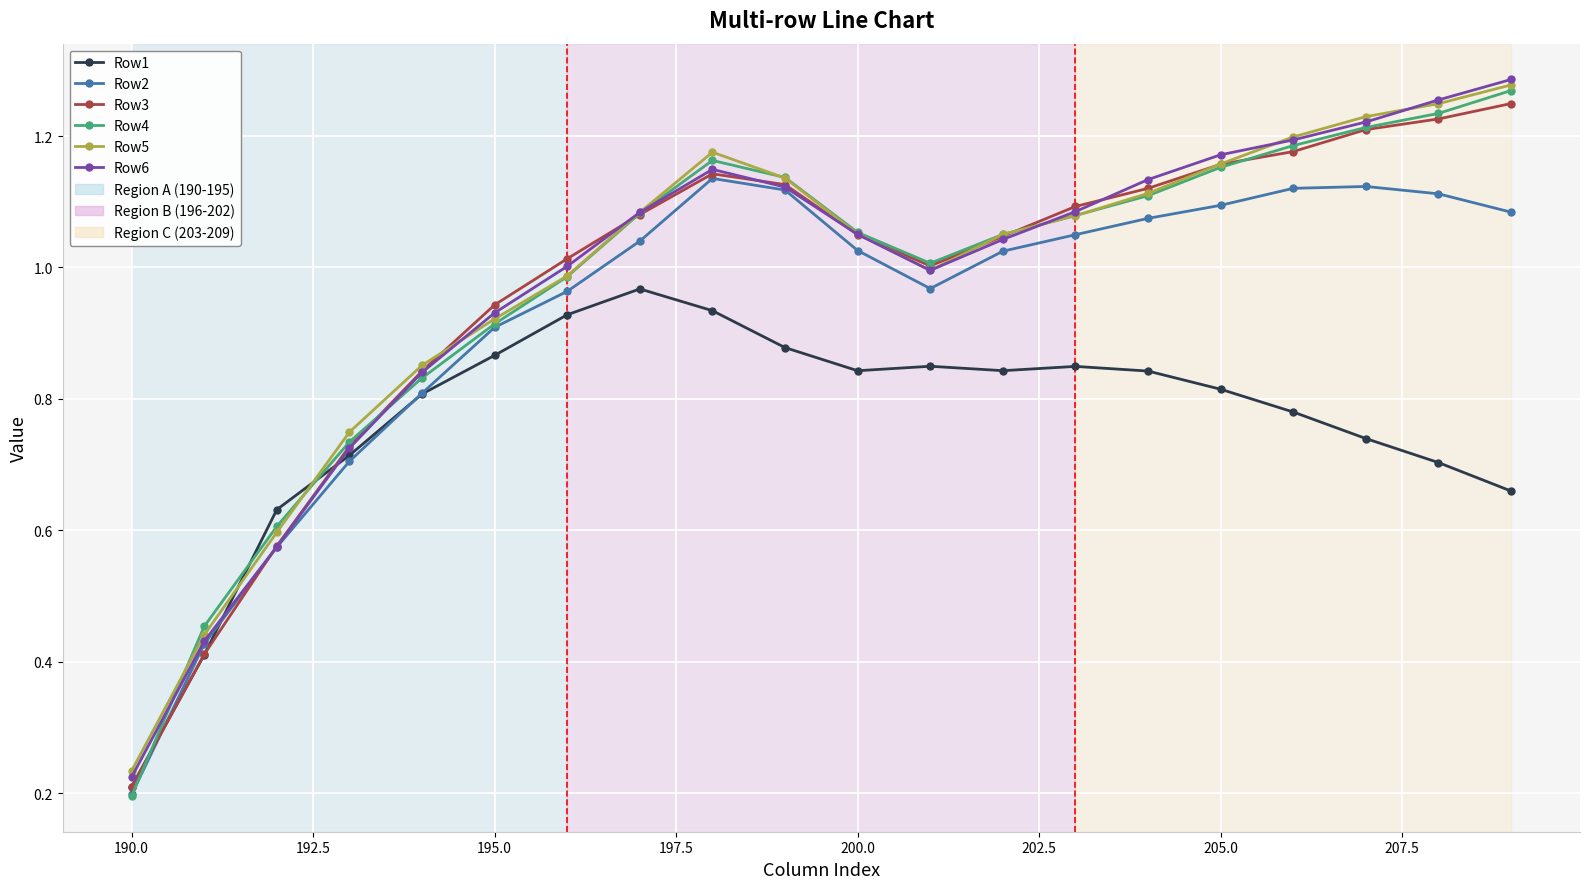

How many lines are shown in the chart?

6